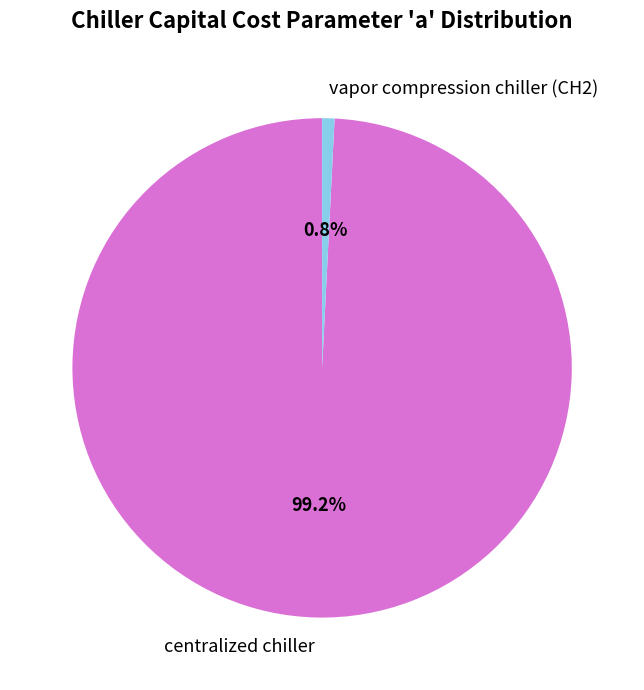

Is it true that vapor compression chiller (CH2) is 1% of the pie?

True